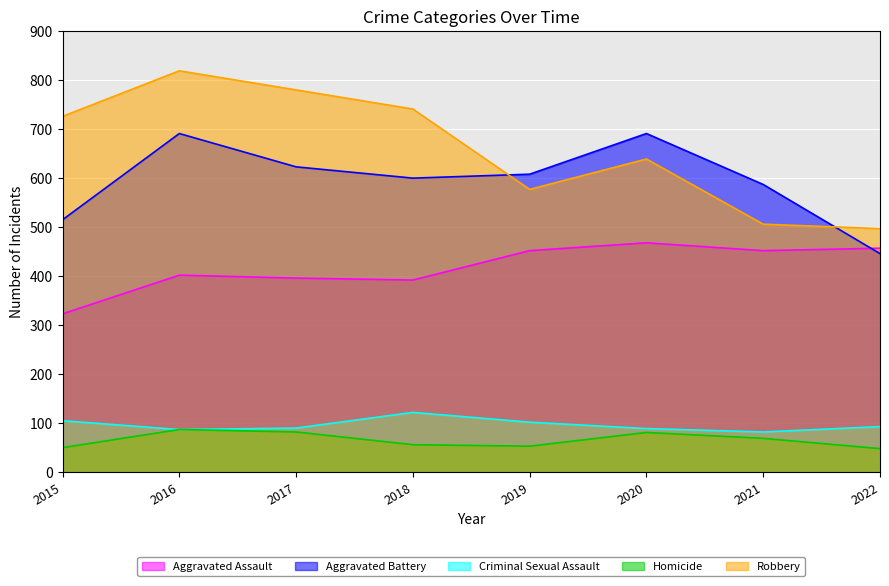

Is it true that Aggravated Assault equals 811 at 2019?

False